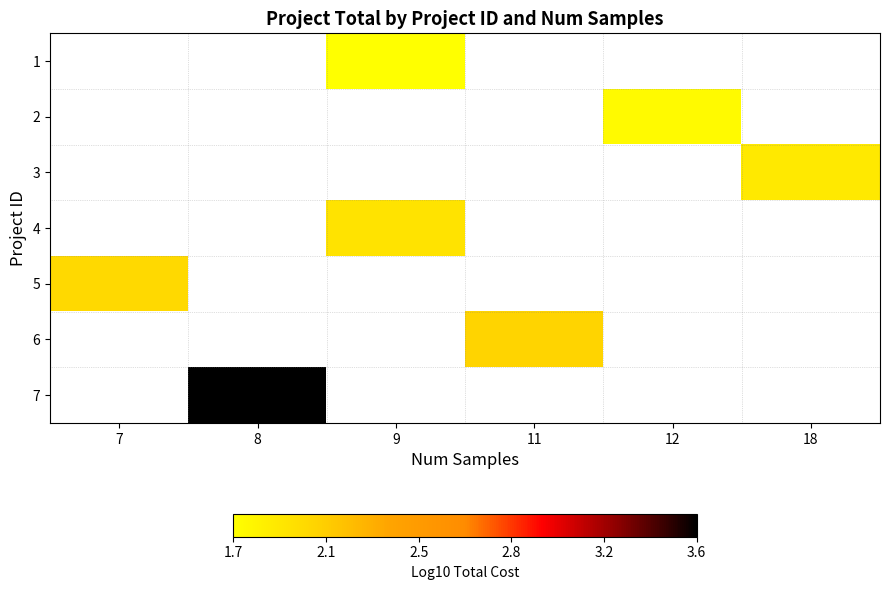

Count the number of categories in the chart.

6